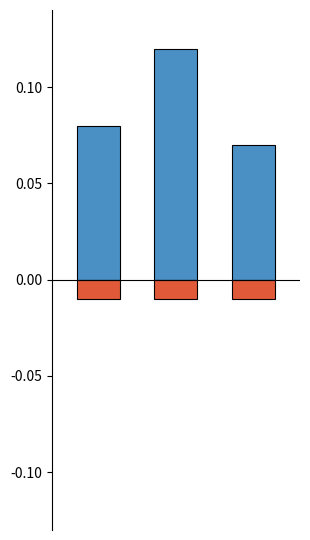

List the series in order of their overall mean, highest first.

balls, fours